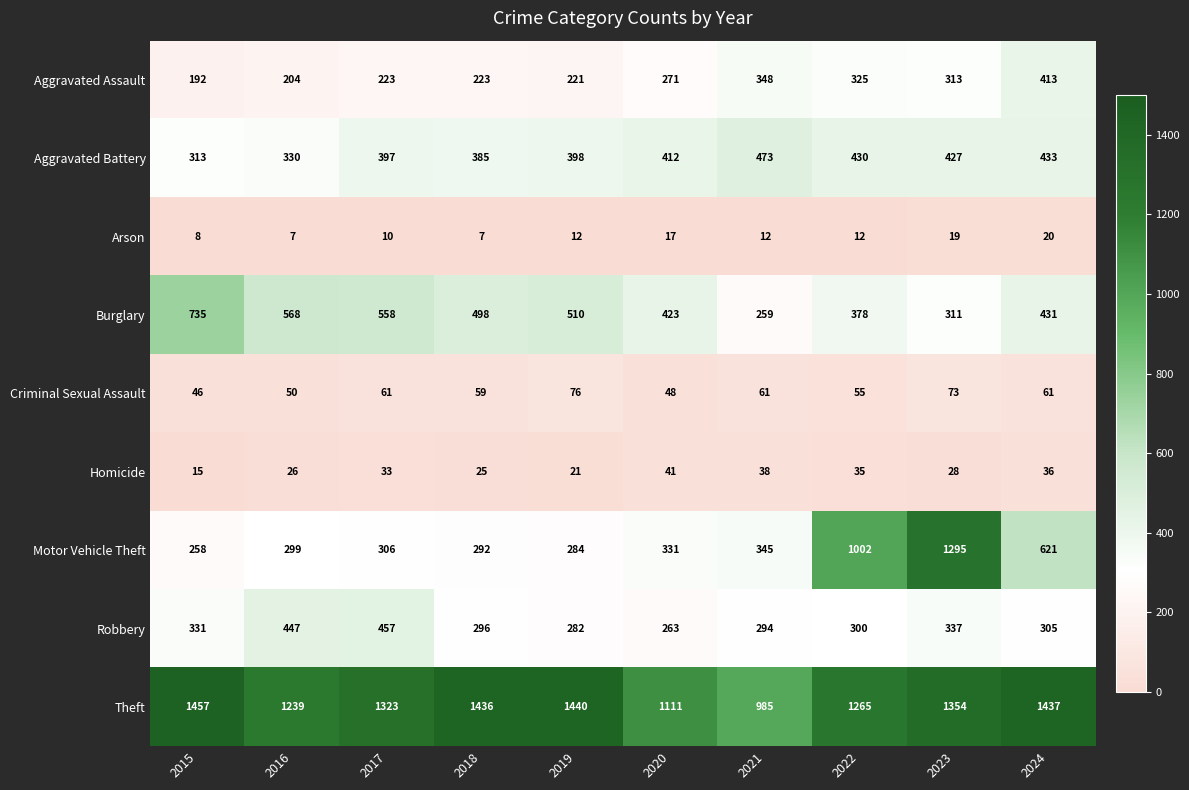

Which category has the lowest value in the Criminal Sexual Assault series?

2015